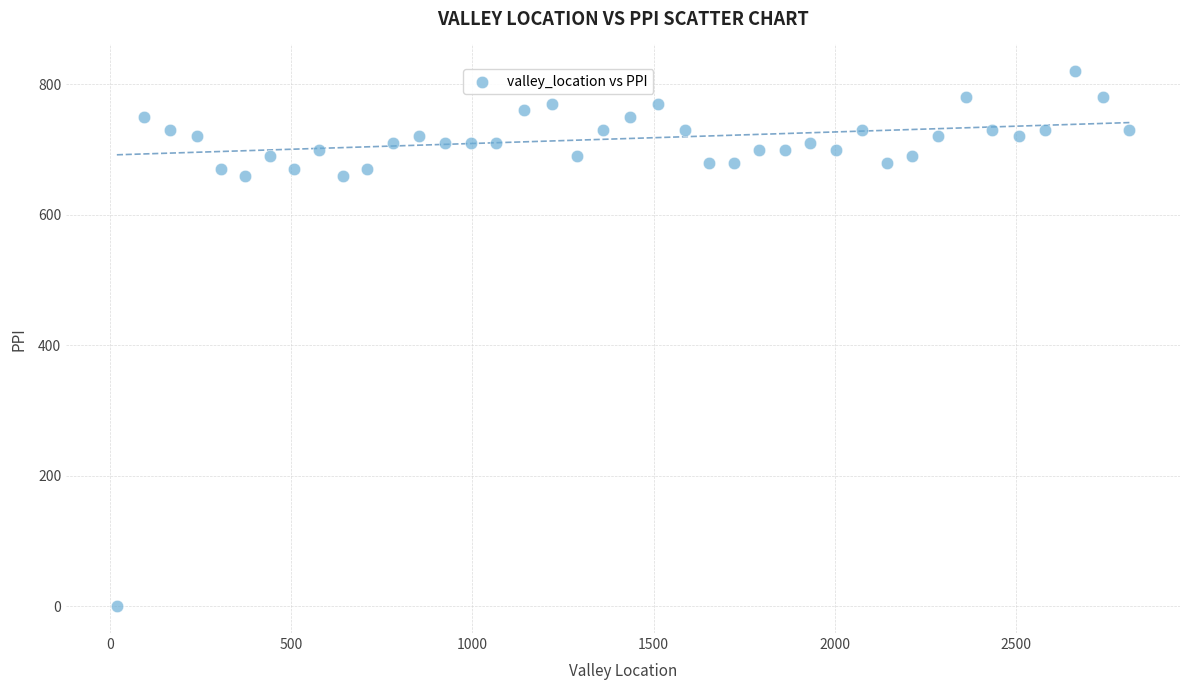

What is the range of Y values (max minus min)?

820